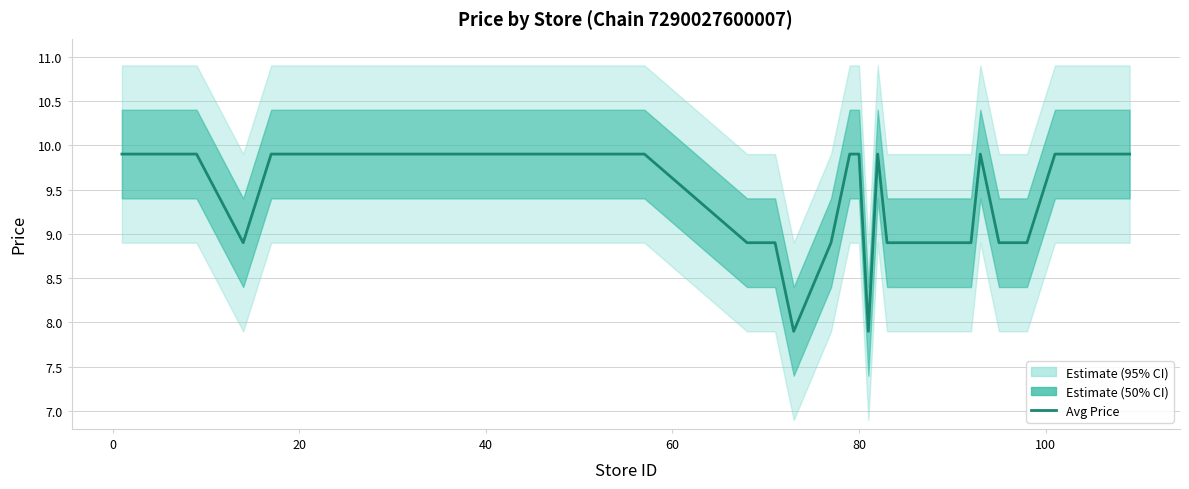

What is the sum of all values?

380.0